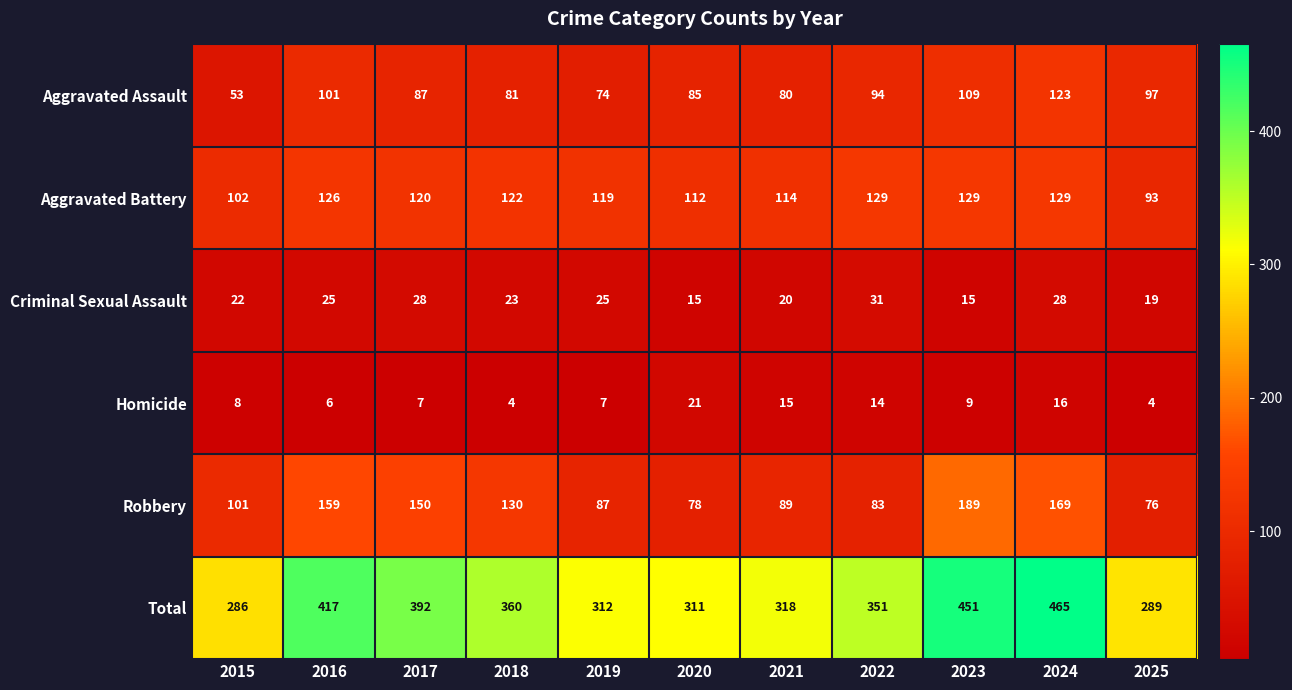

What is the difference between the highest and lowest values at 2018?

356